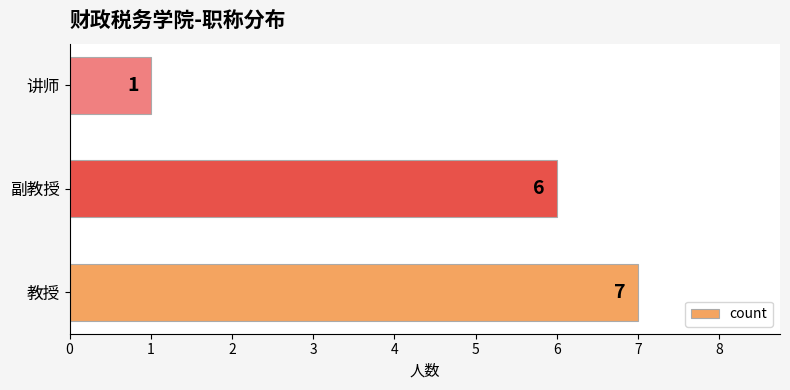

How many distinct data groups are displayed?

1